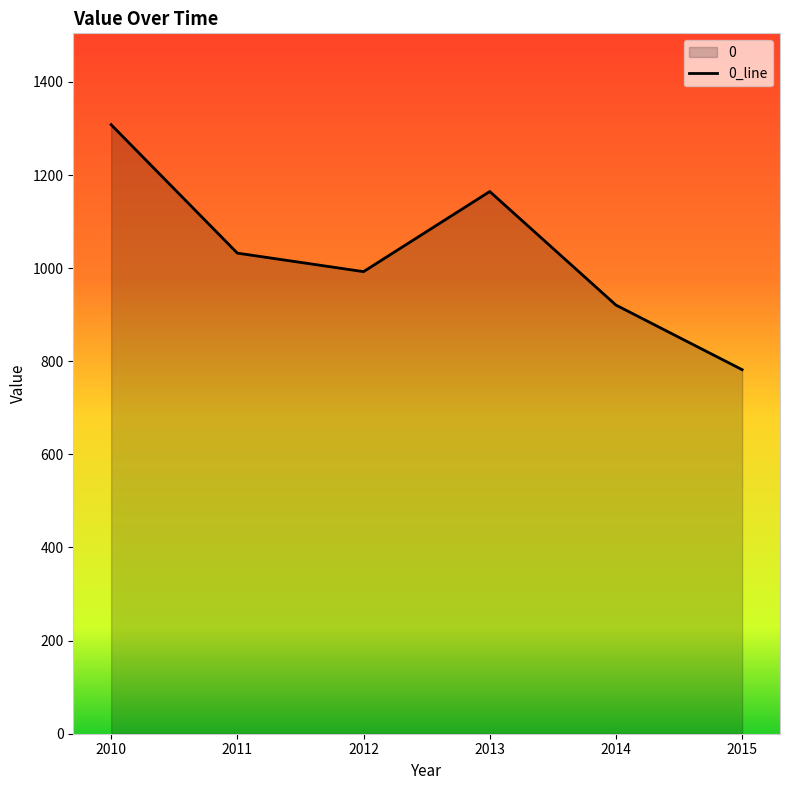

Does the chart have visible grid lines?

No